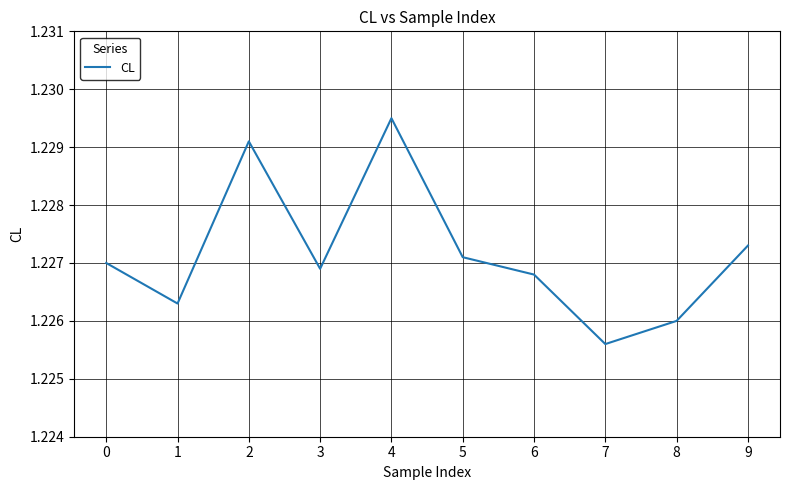

Which has a higher value, 7 or 8?

8